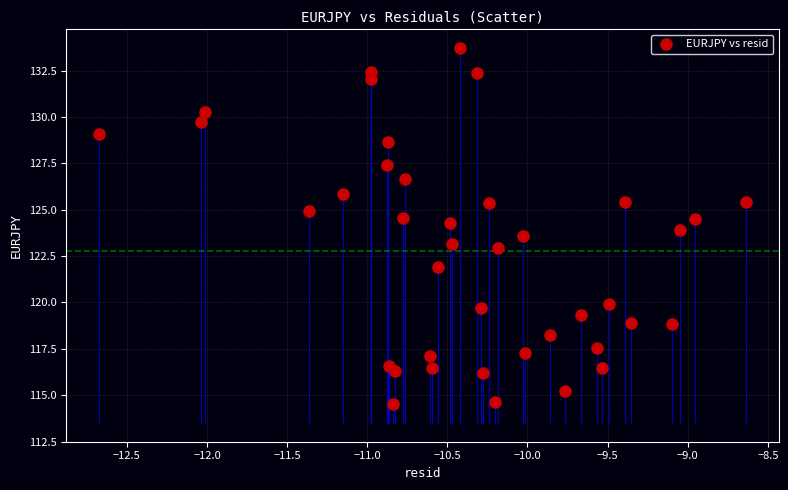

What is the range of Y values (max minus min)?

19.2